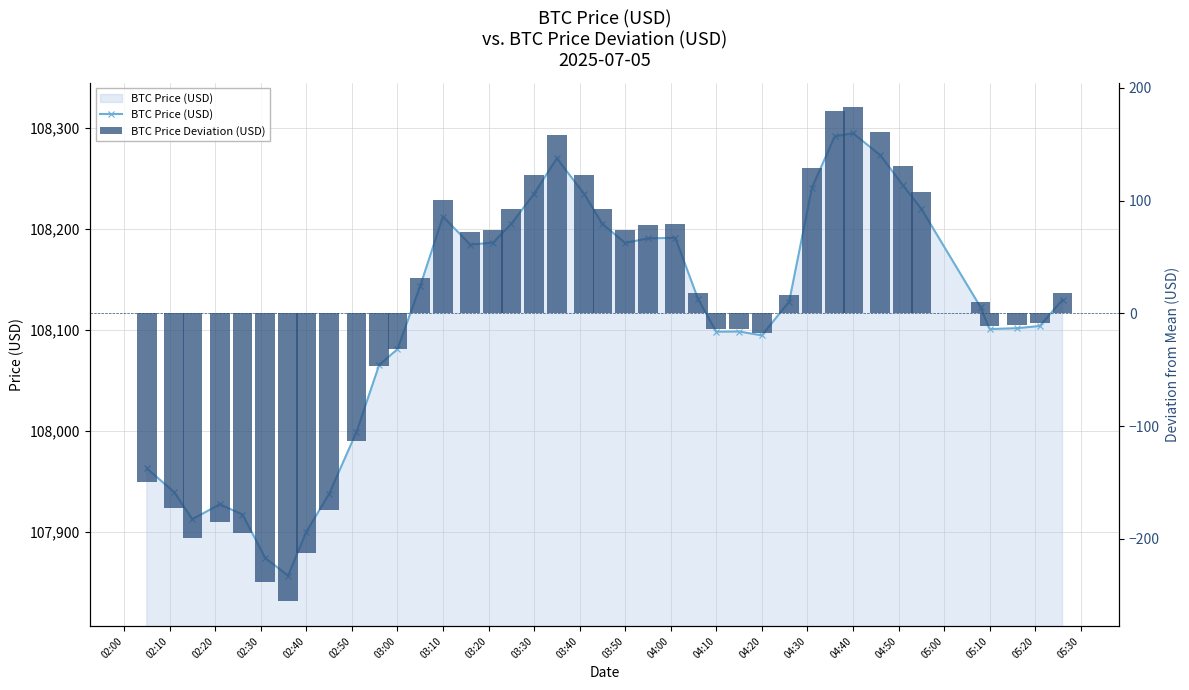

Reading left to right, what are all the values shown in this chart?

BTC Price (USD): 107962.6	107939.2	107912.3	107927.1	107917.0	107874.0	107856.5	107899.7	107937.4	107998.5	108065.1	108080.7	108143.2	108212.1	108184.3	108186.3	108204.8	108234.6	108269.7	108234.4	108204.7	108186.0	108190.5	108191.0	108130.4	108098.0	108098.2	108094.4	108127.9	108240.8	108291.5	108294.6	108272.8	108242.8	108219.8	108122.4	108100.7	108101.5	108103.7	108129.8
BTC Price Deviation (USD): -149.4	-172.8	-199.7	-184.9	-195.0	-238.0	-255.6	-212.3	-174.6	-113.5	-46.9	-31.3	31.2	100.0	72.2	74.2	92.8	122.6	157.7	122.4	92.7	73.9	78.4	79.0	18.4	-14.0	-13.8	-17.6	15.9	128.8	179.5	182.6	160.8	130.8	107.8	10.3	-11.3	-10.5	-8.3	17.7